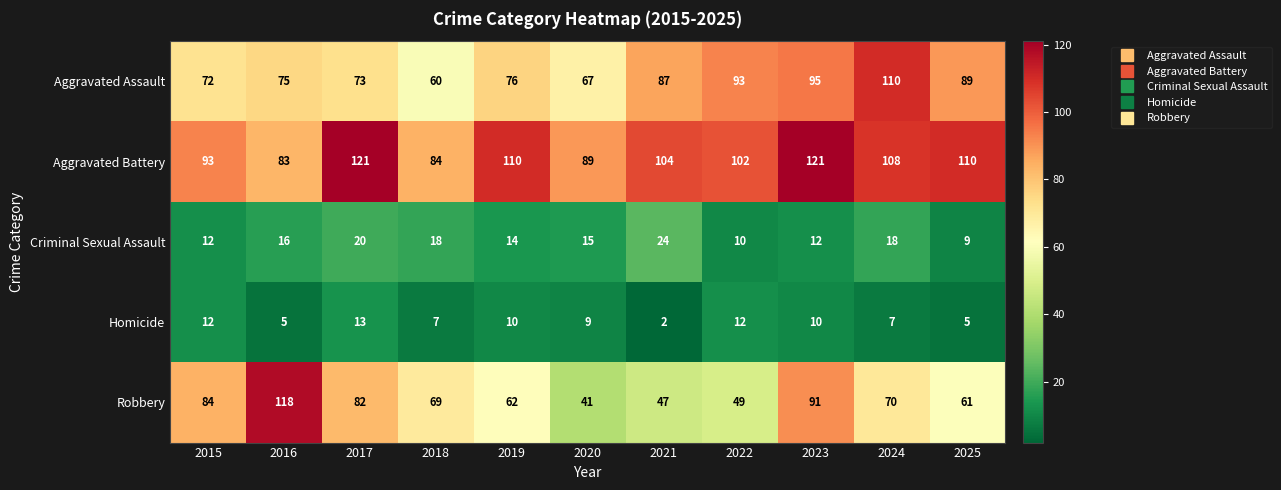

How many series are shown in this chart?

5